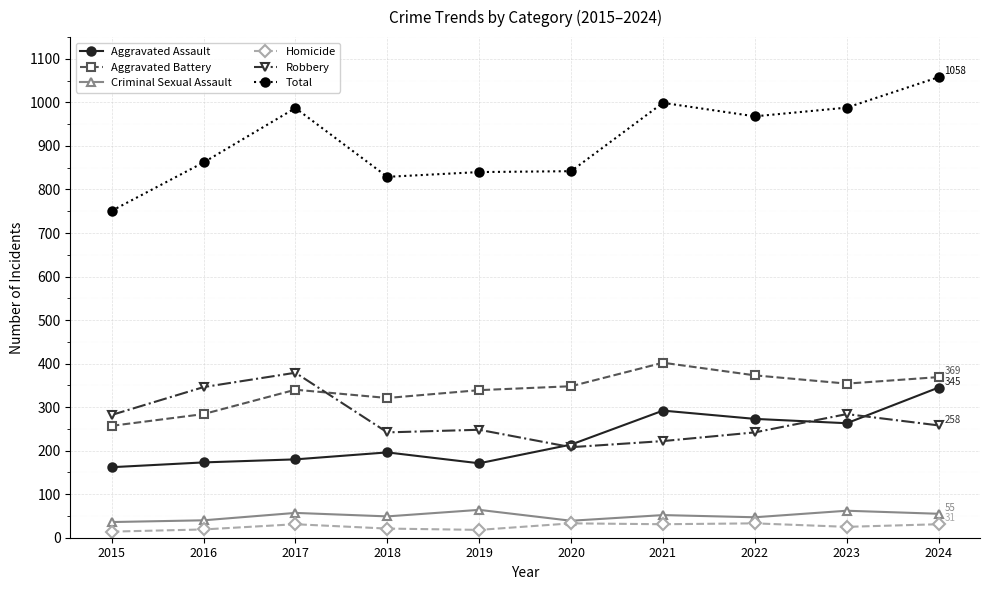

Which series has the widest spread of values?

Total